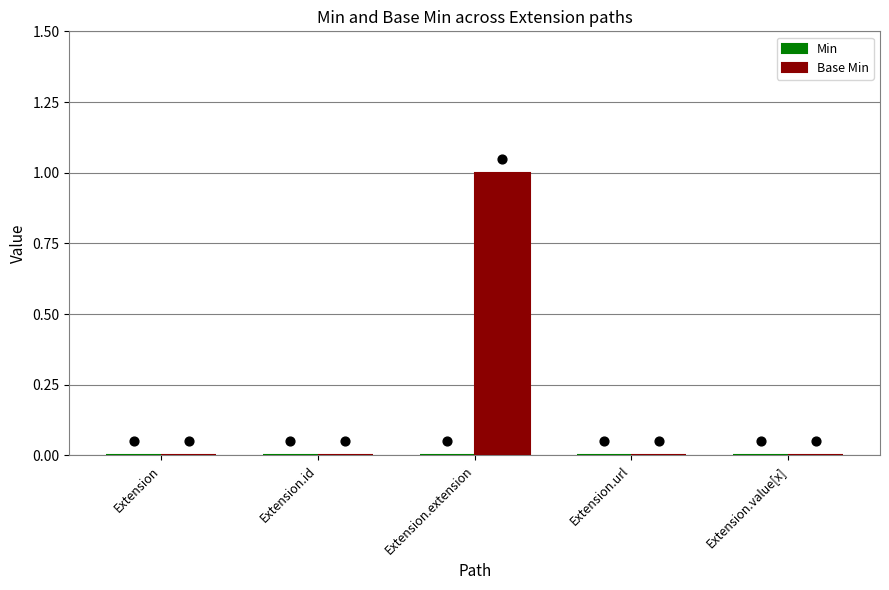

What are all the series names shown in the legend?

Min, Base Min